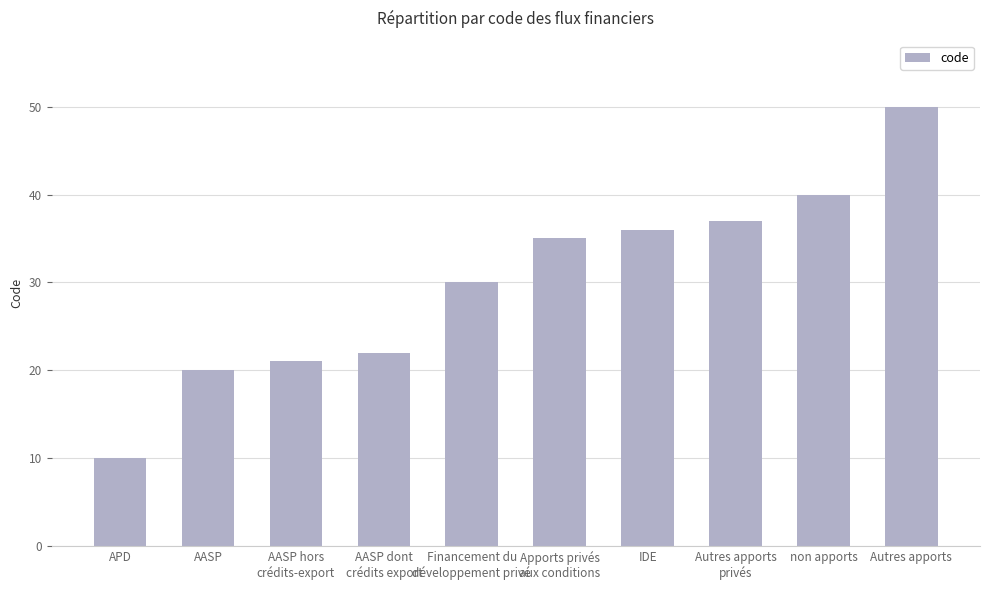

What is the difference between the maximum and second lowest values?

30